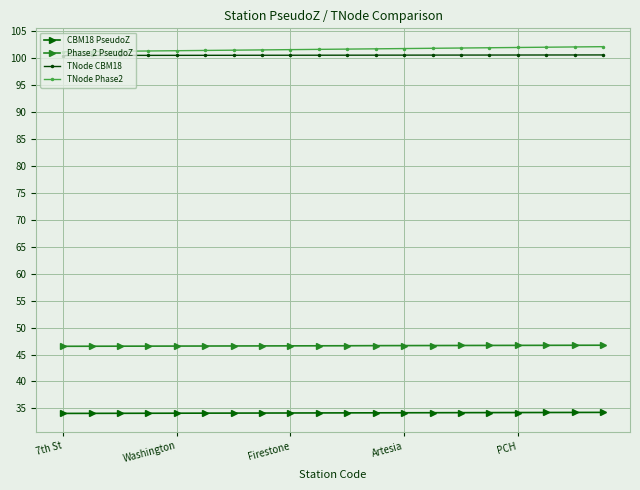

What is the value of the TNode Phase2 point at the 16th from the left?

102.0